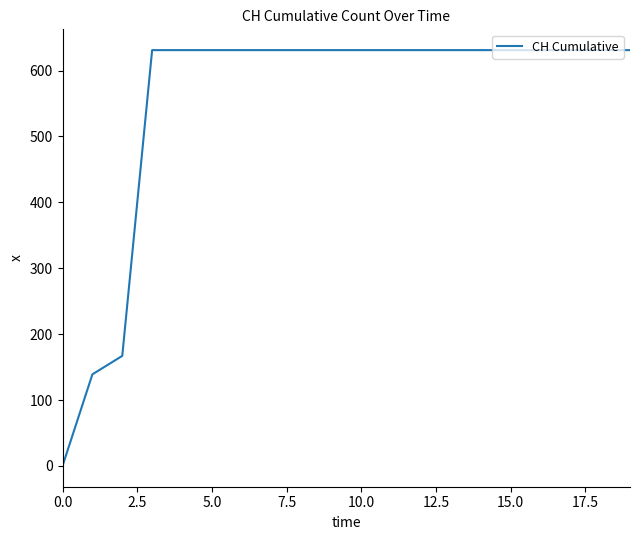

Reading right to left, list all the values displayed in this chart.

631	631	631	631	631	631	631	631	631	631	631	631	631	631	631	631	631	167	139	0